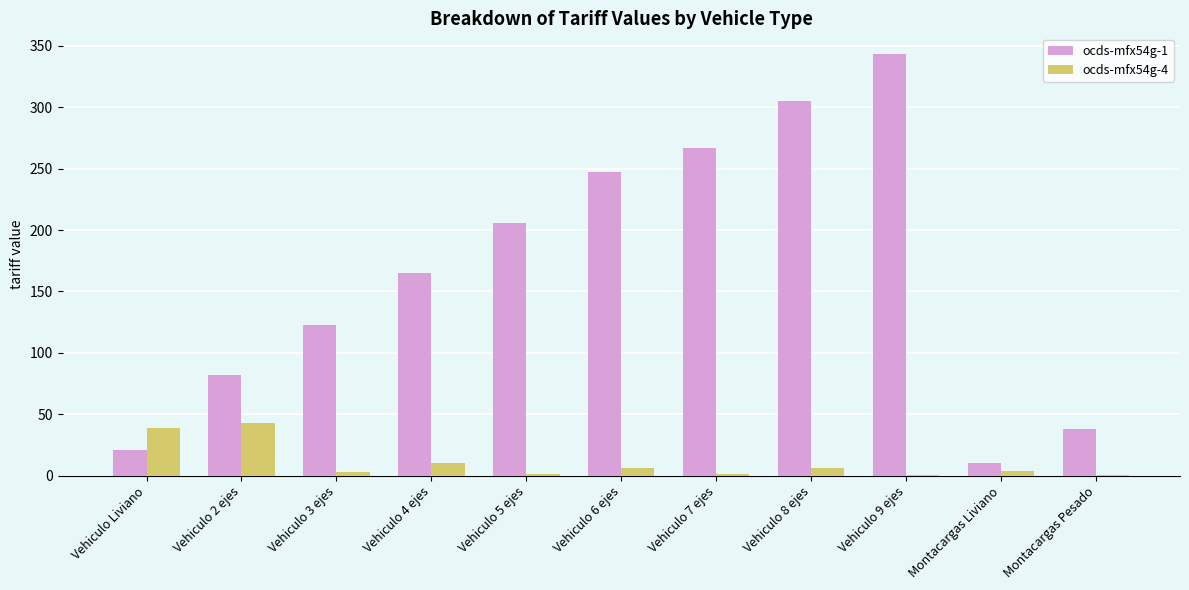

The value of ocds-mfx54g-4 at Vehiculo 4 ejes is 10.3. True or false?

True